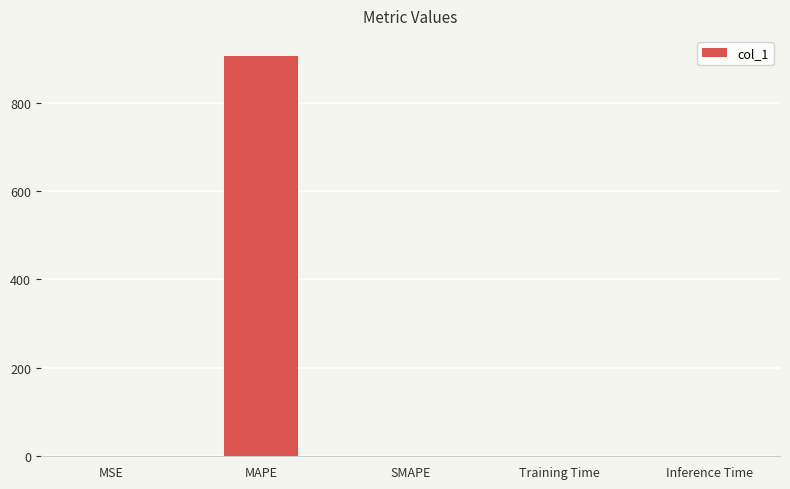

The value at MAPE is 905.7. True or false?

True